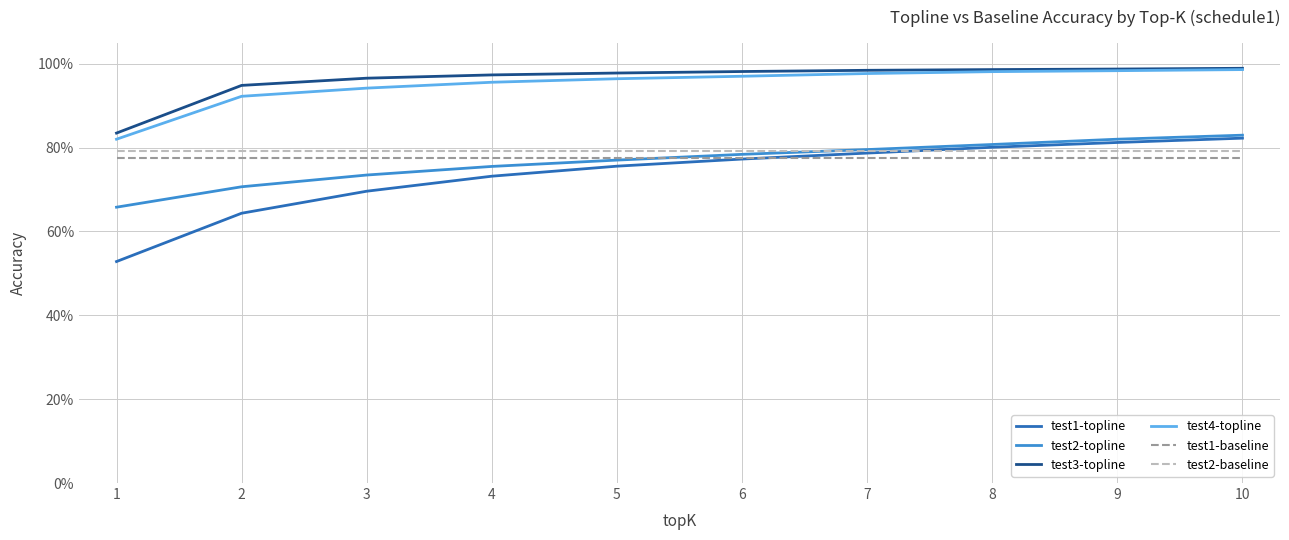

What are all the series names shown in the legend?

test1-topline, test2-topline, test3-topline, test4-topline, test1-baseline, test2-baseline